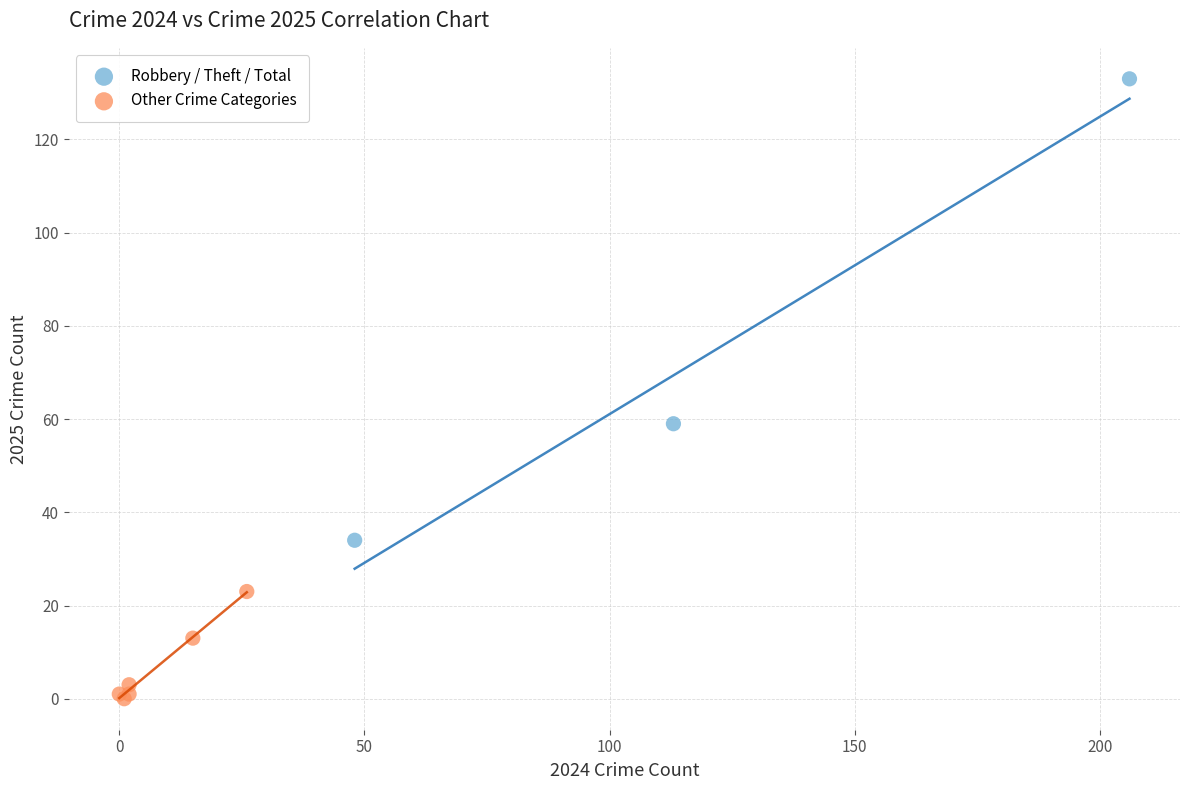

Which series contains the highest Y value?

Robbery / Theft / Total